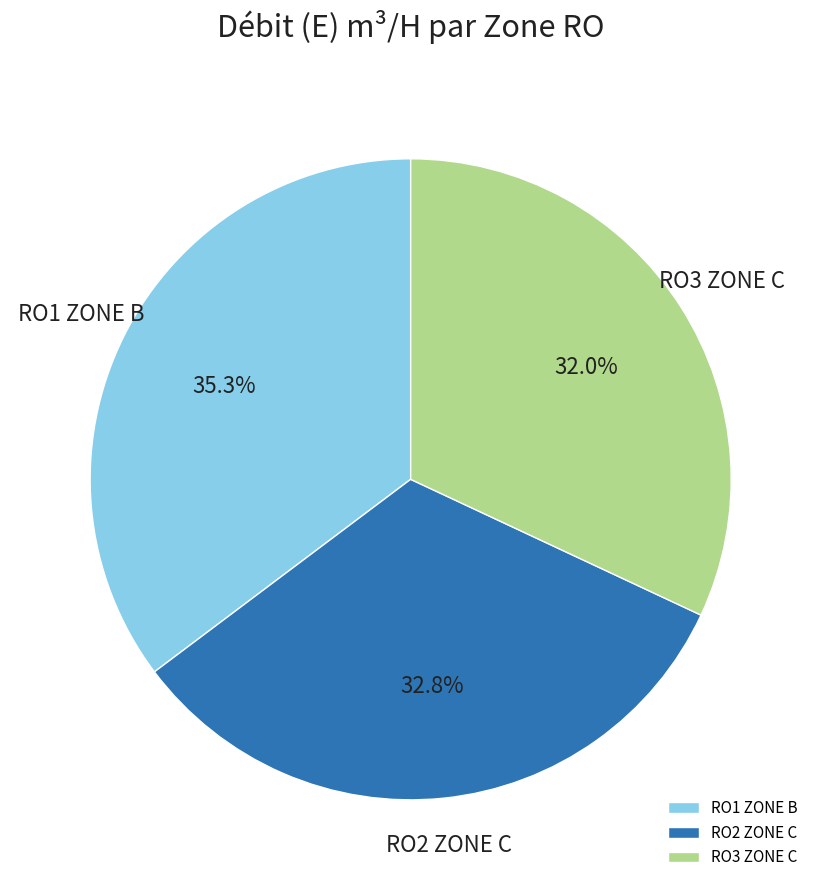

Is there any slice that represents more than half of the pie?

No